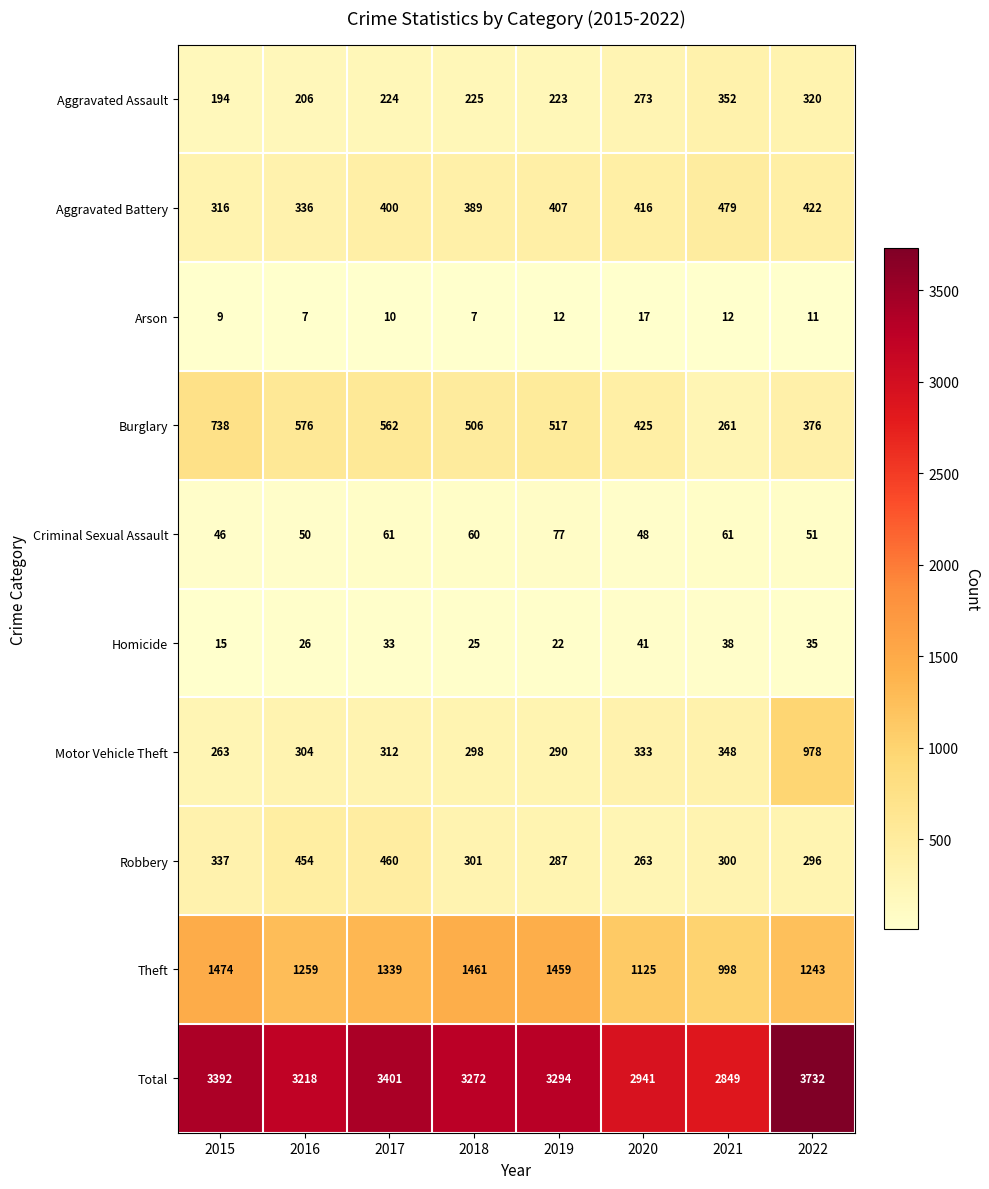

What is the approximate value of Total at 2015?

3392